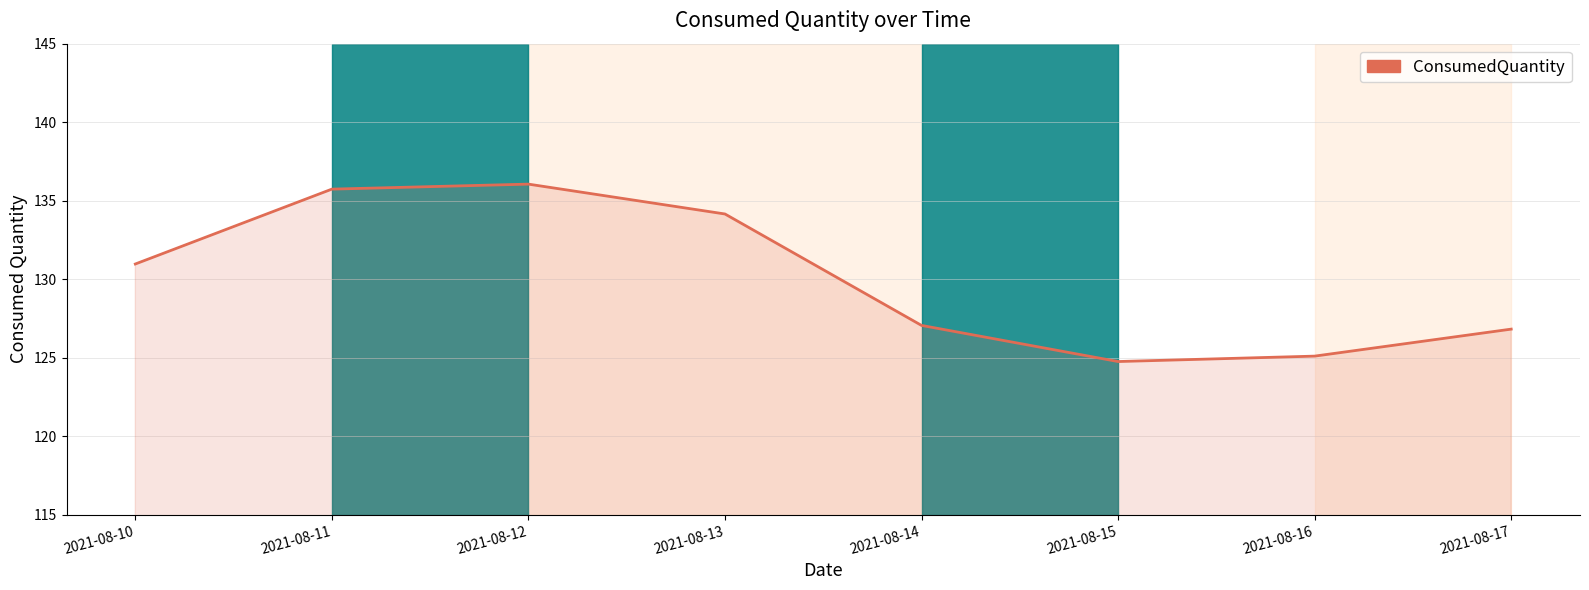

Is it true that the value at 2021-08-17 is 62.2?

False